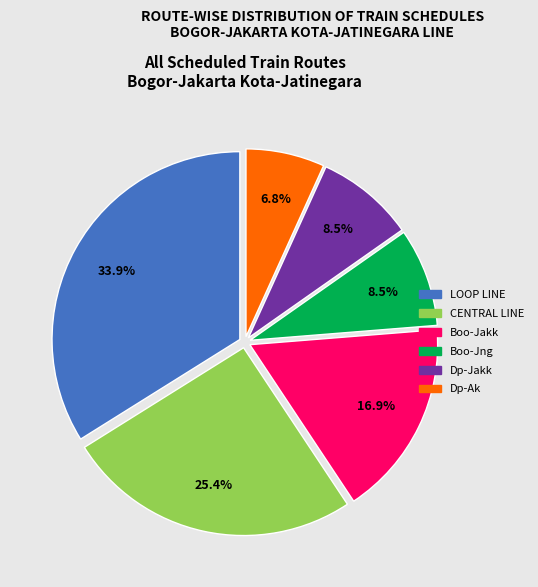

To the nearest percent, what percentage of the pie is CENTRAL LINE?

25%